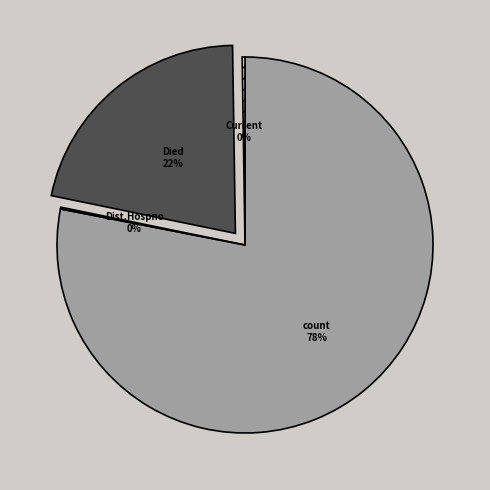

To the nearest percent, what is the difference between the largest and smallest slice percentages?

78%